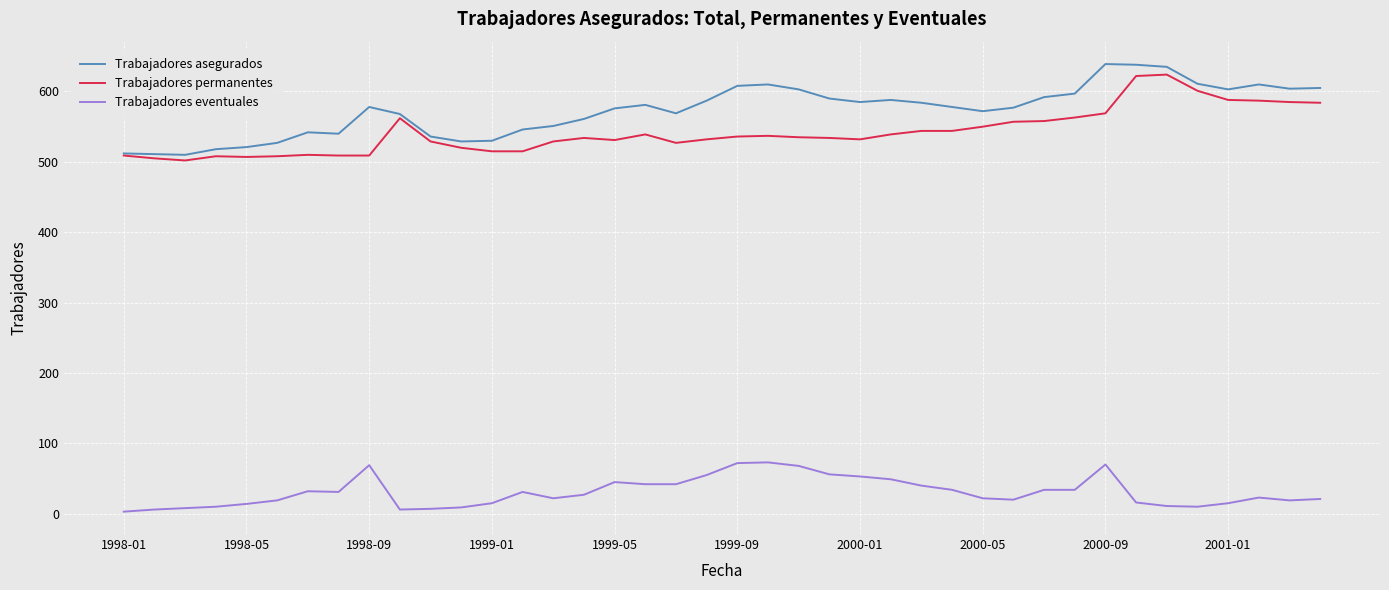

What are all the series names shown in the legend?

Trabajadores asegurados, Trabajadores permanentes, Trabajadores eventuales